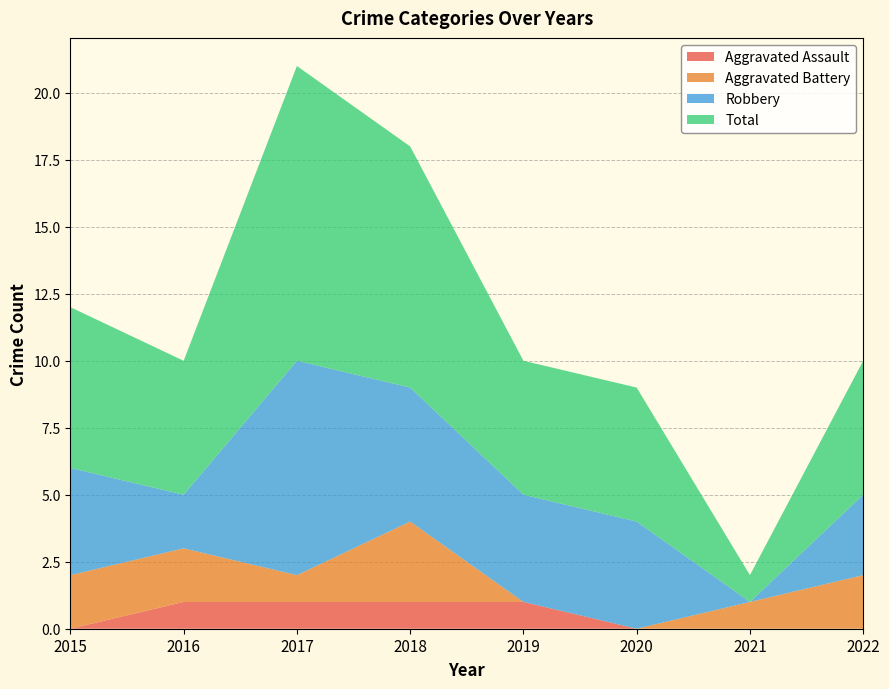

Reading right to left, list all the values displayed in this chart.

Aggravated Assault: 2022=0	2021=0	2020=0	2019=1	2018=1	2017=1	2016=1	2015=0
Aggravated Battery: 2022=2	2021=1	2020=0	2019=0	2018=3	2017=1	2016=2	2015=2
Robbery: 2022=3	2021=0	2020=4	2019=4	2018=5	2017=8	2016=2	2015=4
Total: 2022=5	2021=1	2020=5	2019=5	2018=9	2017=11	2016=5	2015=6